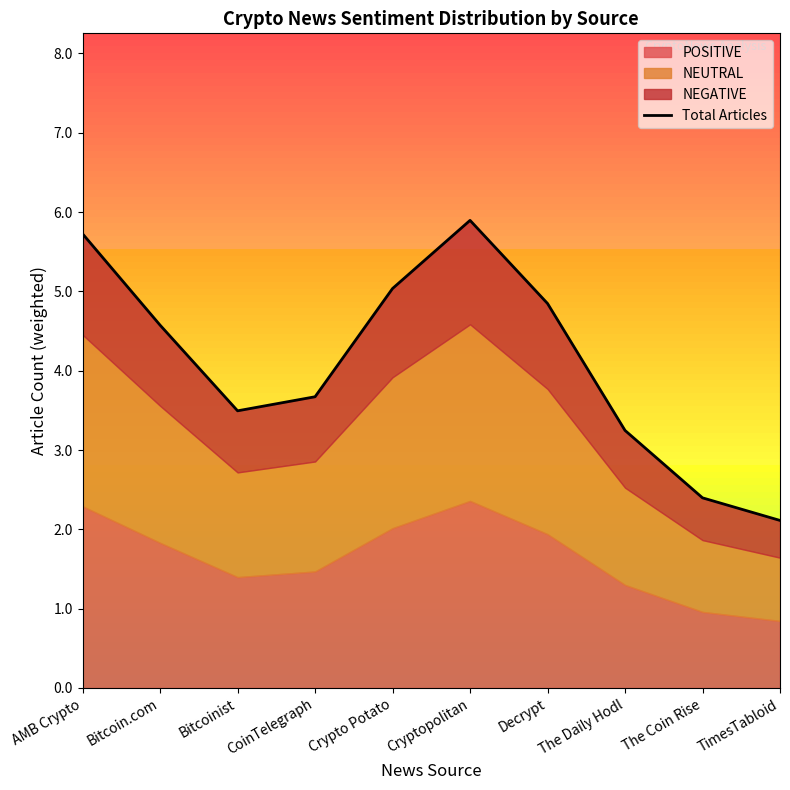

True or false: the data shows 5.7 at AMB Crypto.

True